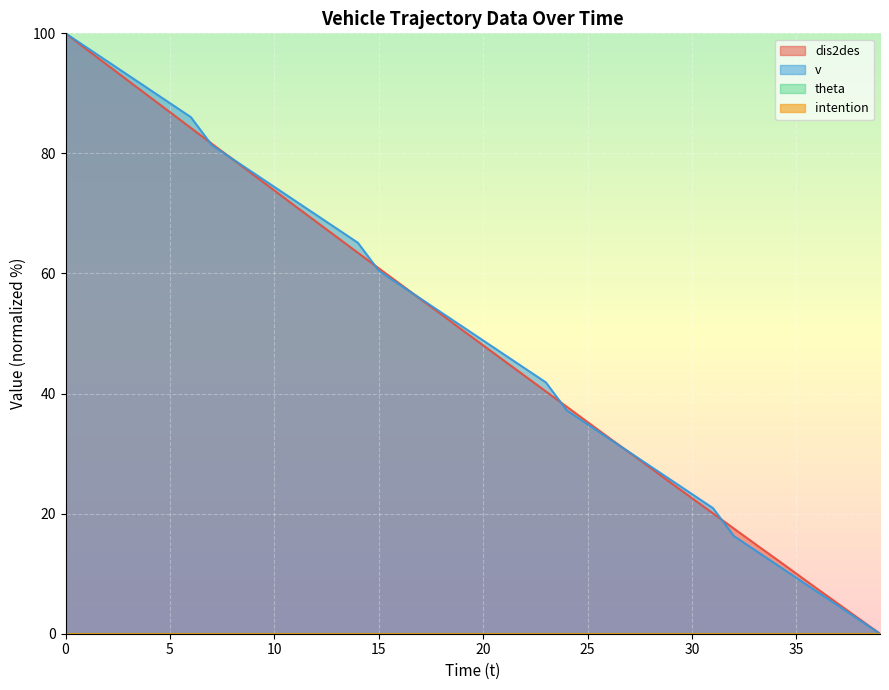

What is the sum of all v values?

1995.3